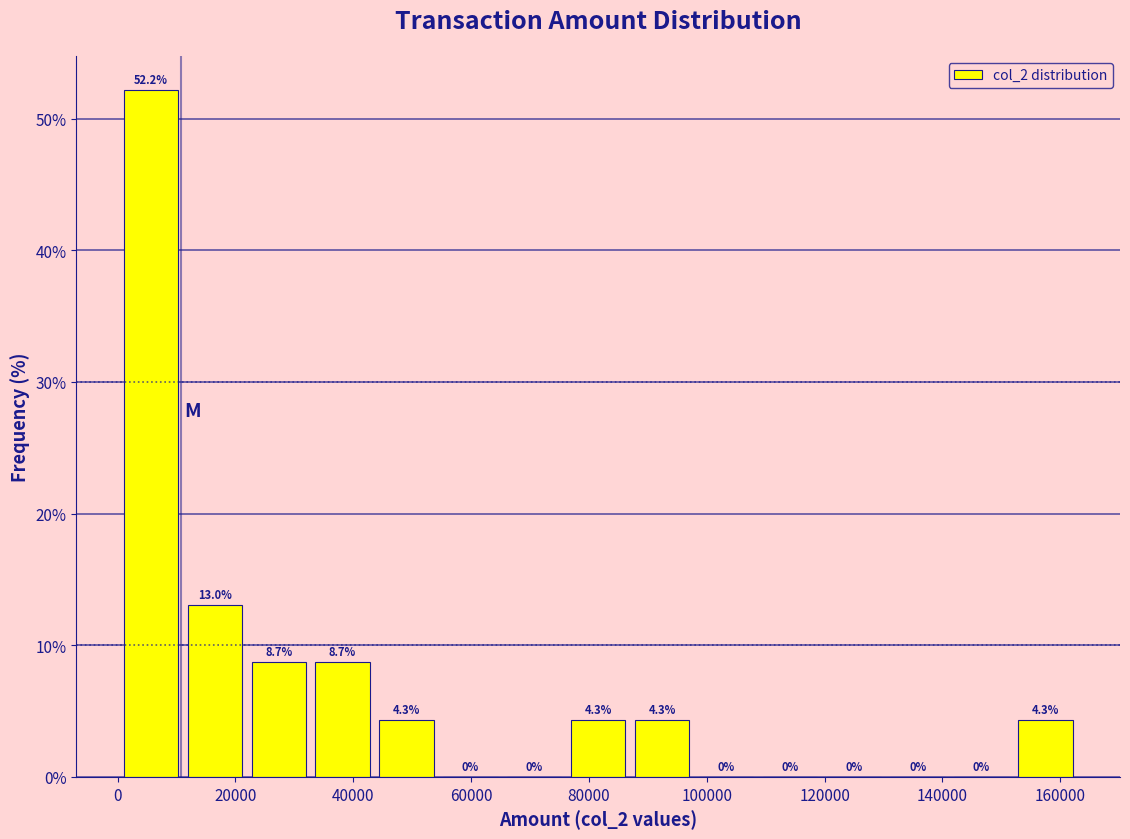

Over which range of the x-axis is the bar tallest?

0 to 12000